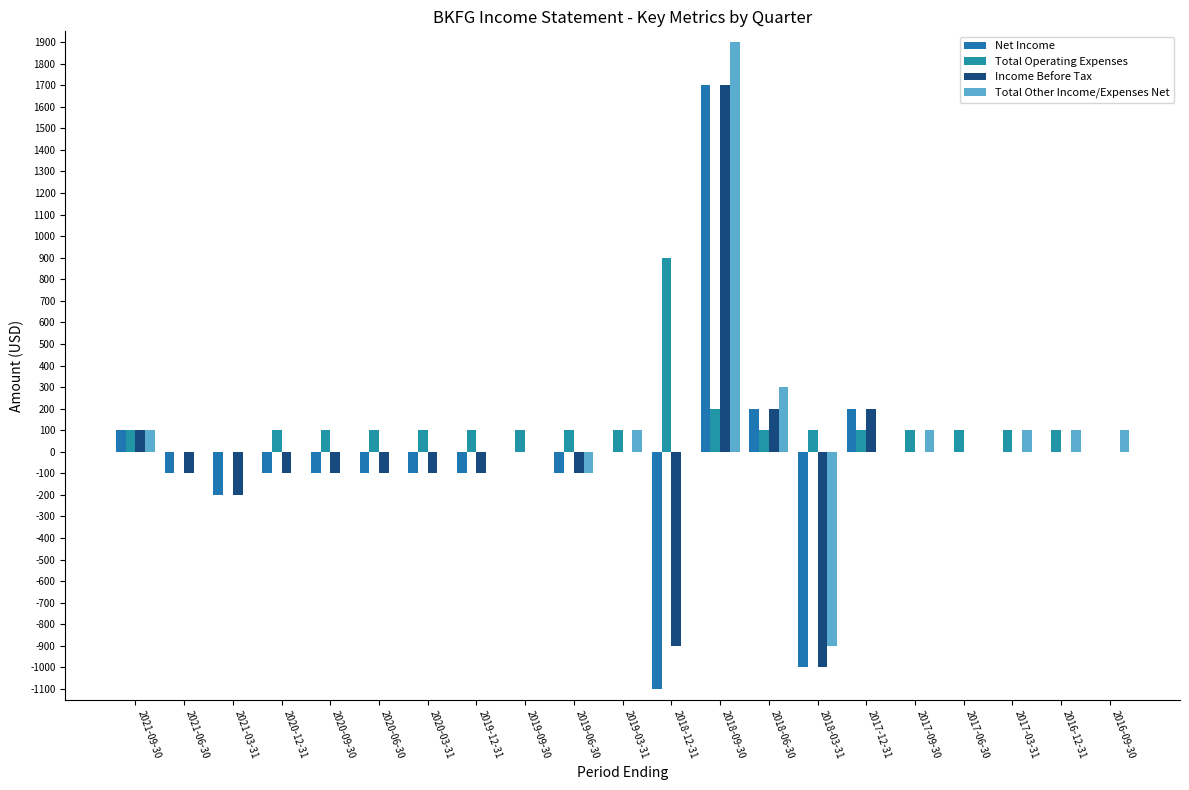

Which series has the largest total across all categories?

Total Operating Expenses